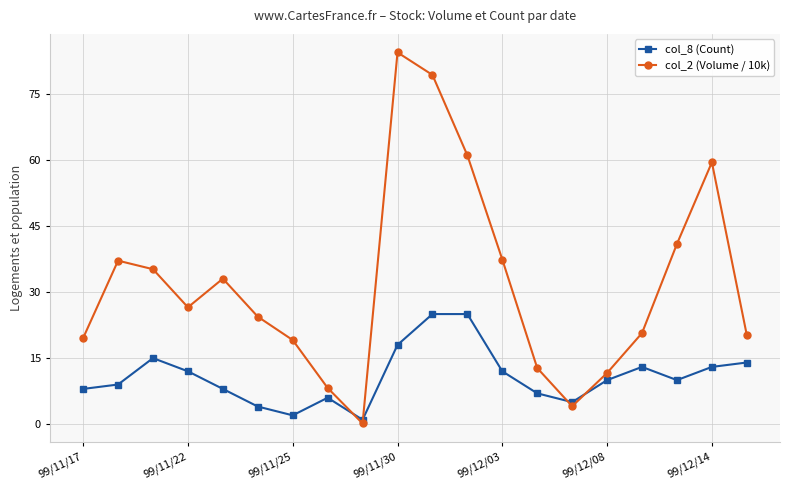

Which series has the largest range (max minus min)?

col_2 (Volume / 10k)